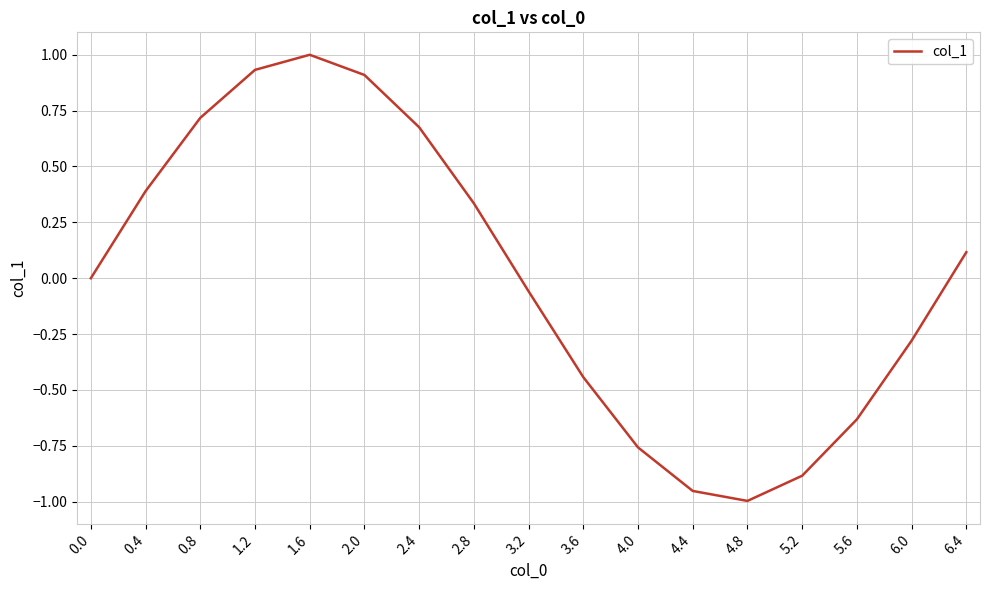

Between 0.8 and 1.6, which is larger?

1.6